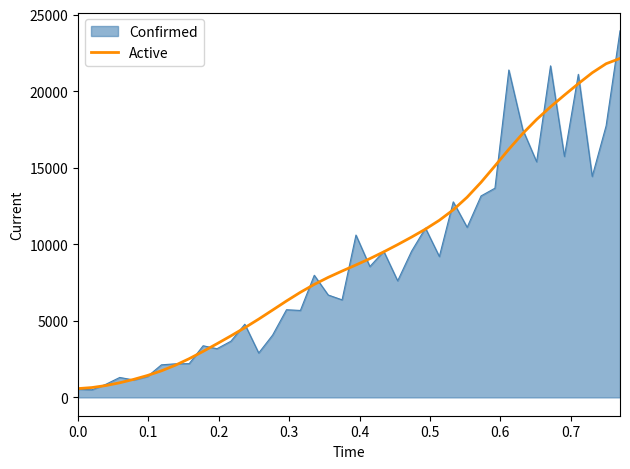

Rank the series by their maximum value, from lowest to highest.

Active, Confirmed